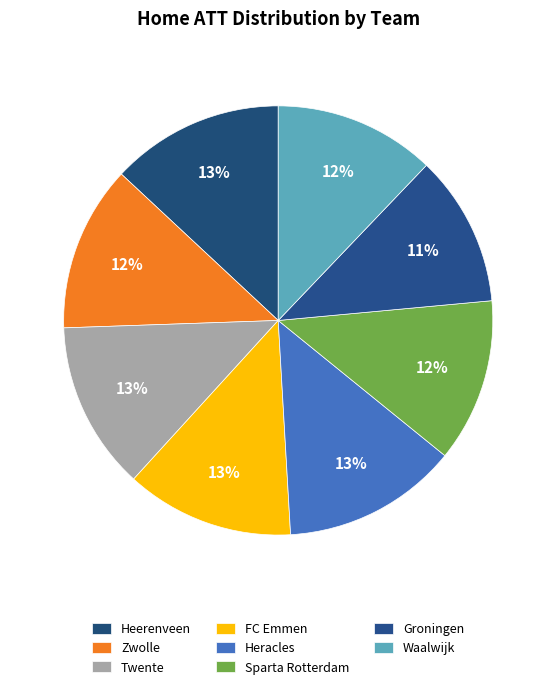

How many segments does this pie chart have?

8